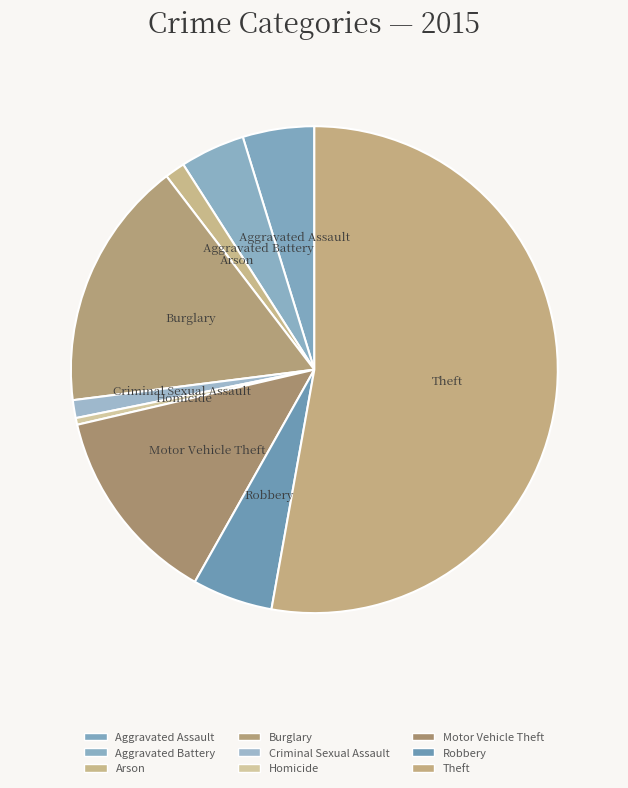

How many slices are in this pie chart?

9